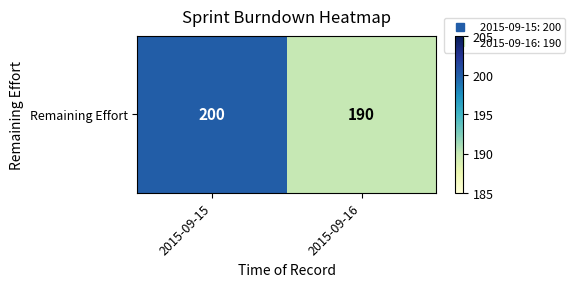

What is the greatest value displayed?

200